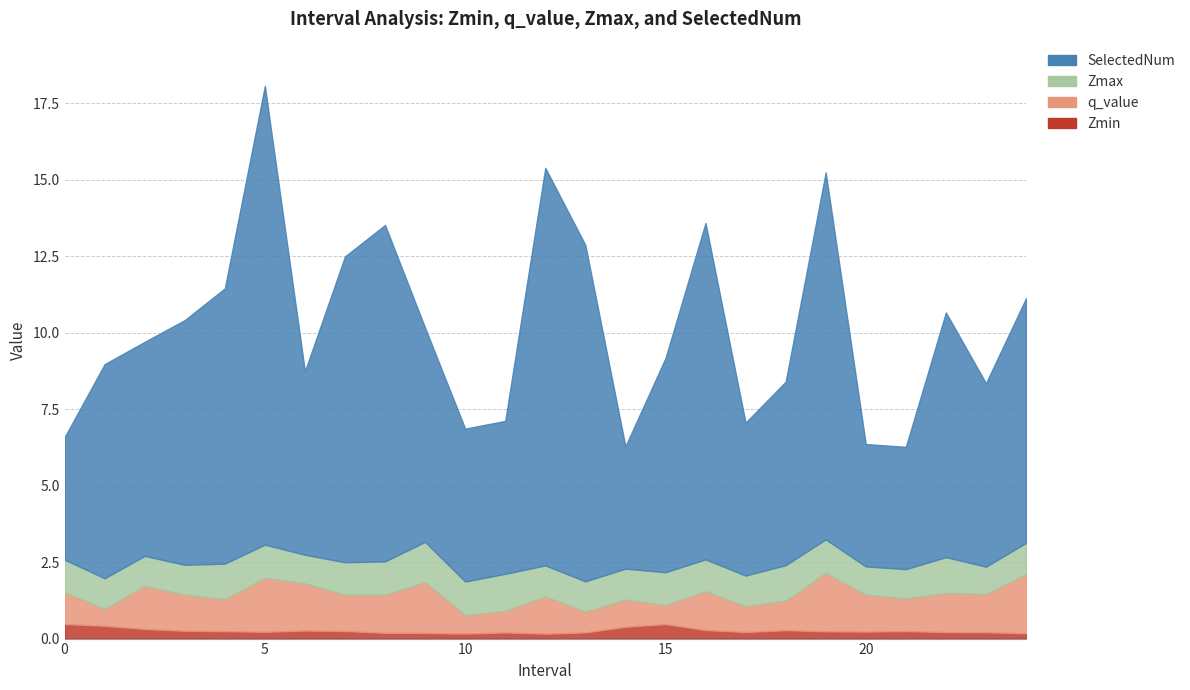

What is the maximum value shown in the chart?

15.0